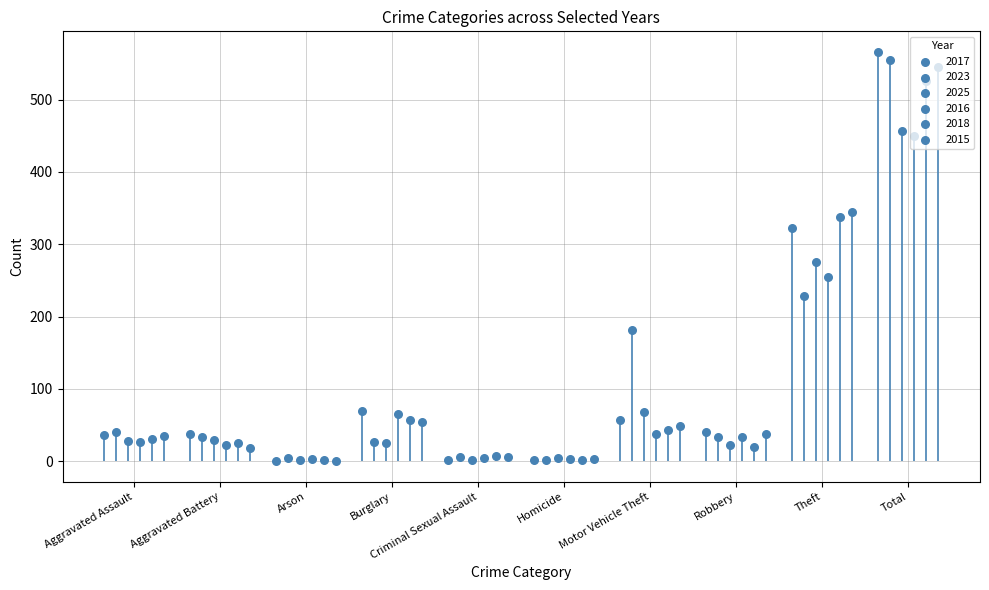

Which series has the largest Y range (max minus min)?

2017